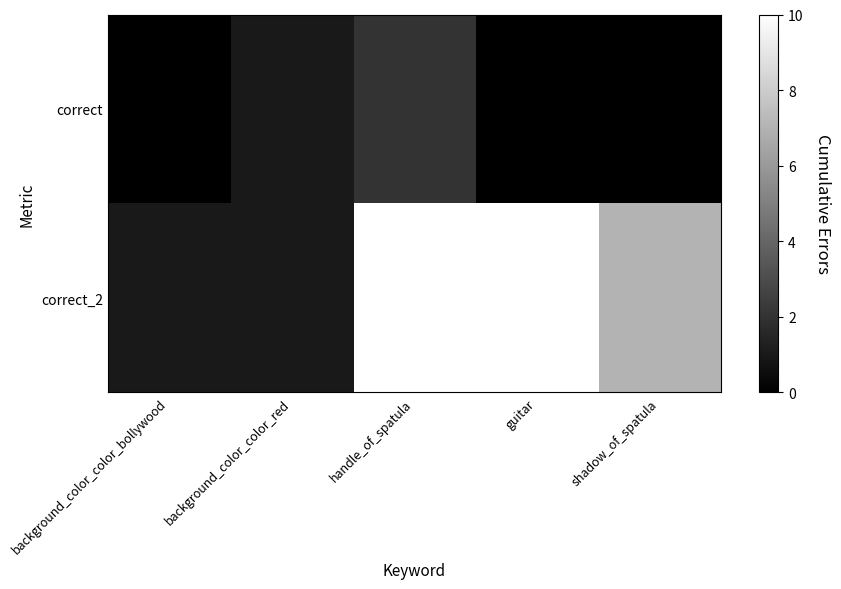

Which series has the largest total across all categories?

correct_2